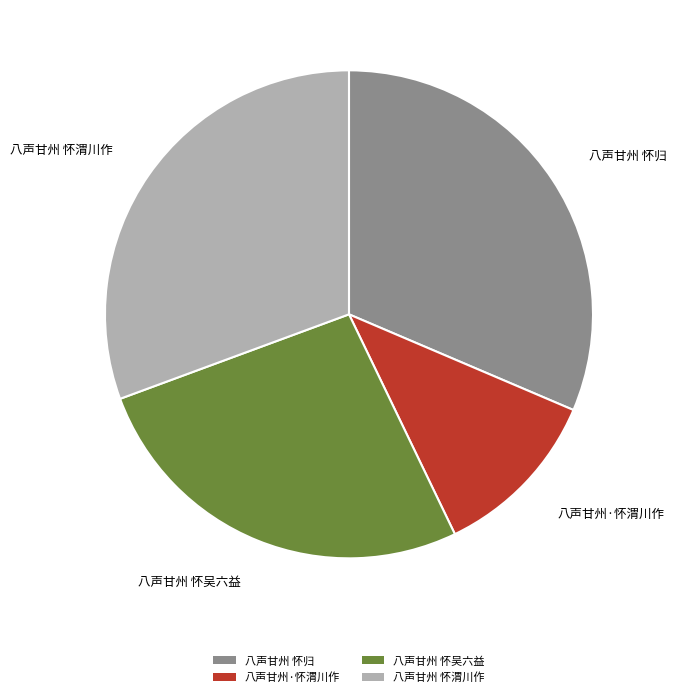

Rank the categories by value from highest to lowest.

八声甘州 怀归, 八声甘州 怀渭川作, 八声甘州 怀吴六益, 八声甘州·怀渭川作